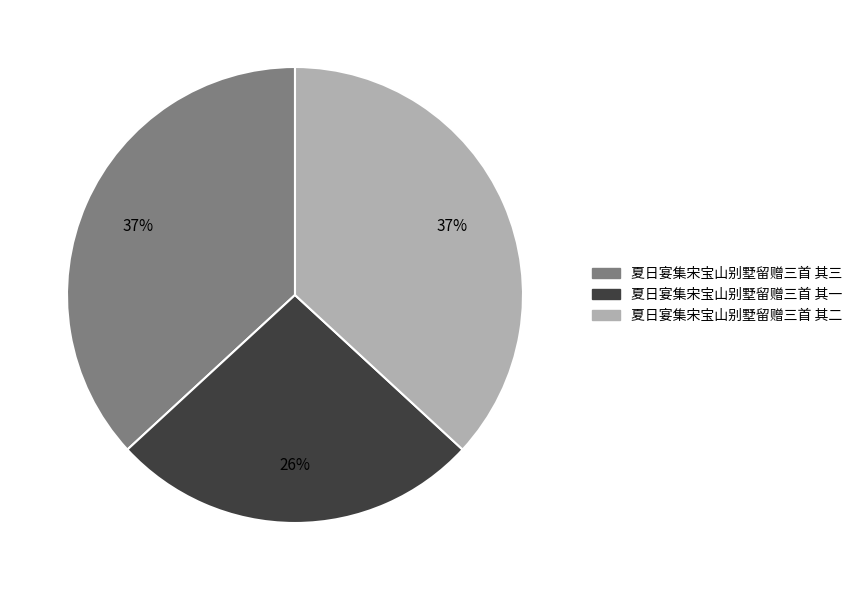

What percentage is the 夏日宴集宋宝山别墅留赠三首 其二 slice, to the nearest percent?

37%